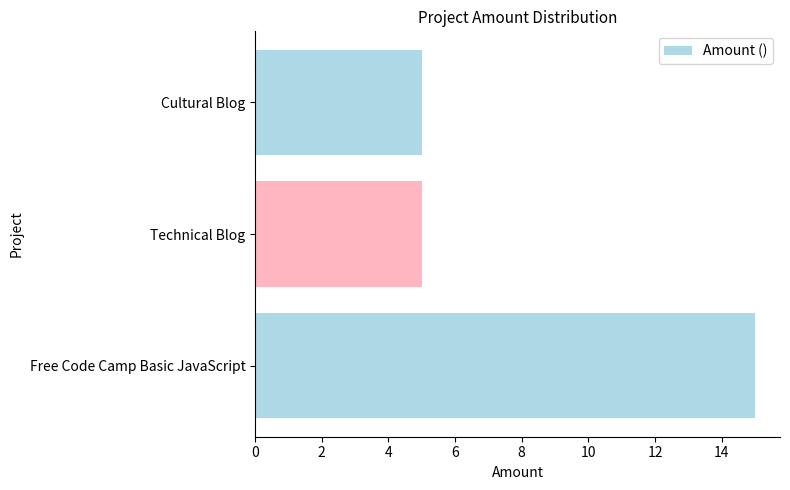

True or false: the data shows 15 at Free Code Camp Basic JavaScript.

True